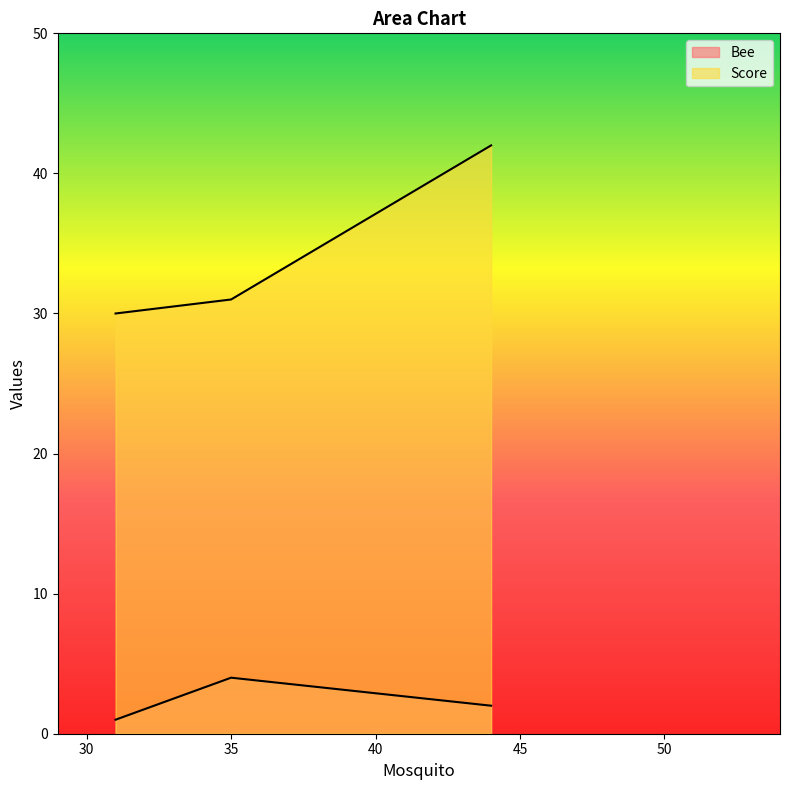

How many distinct data groups are displayed?

2